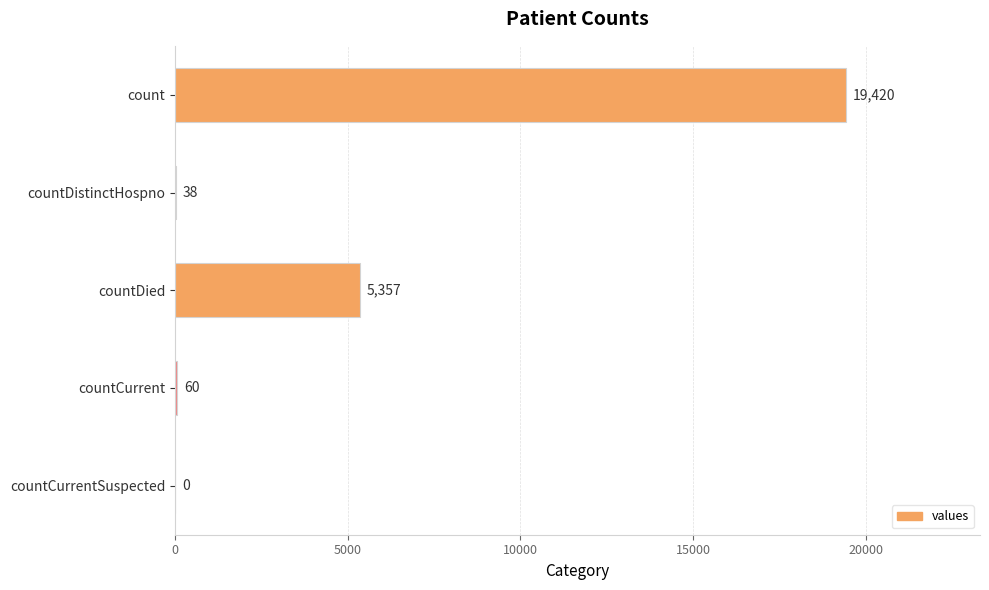

Does the chart contain stacked bars?

No